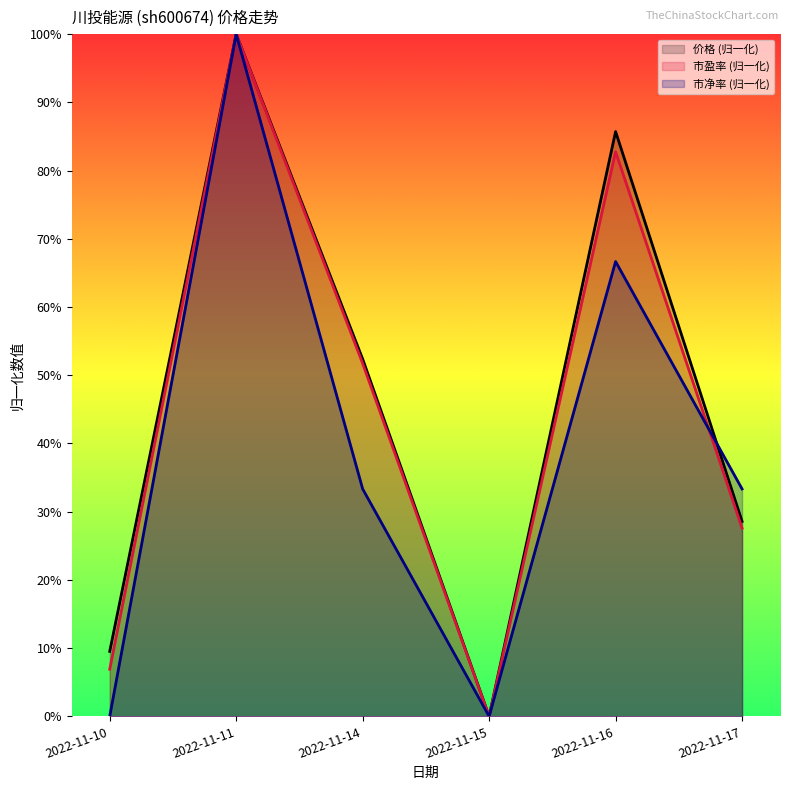

How many values in the 价格 series exceed 0?

5